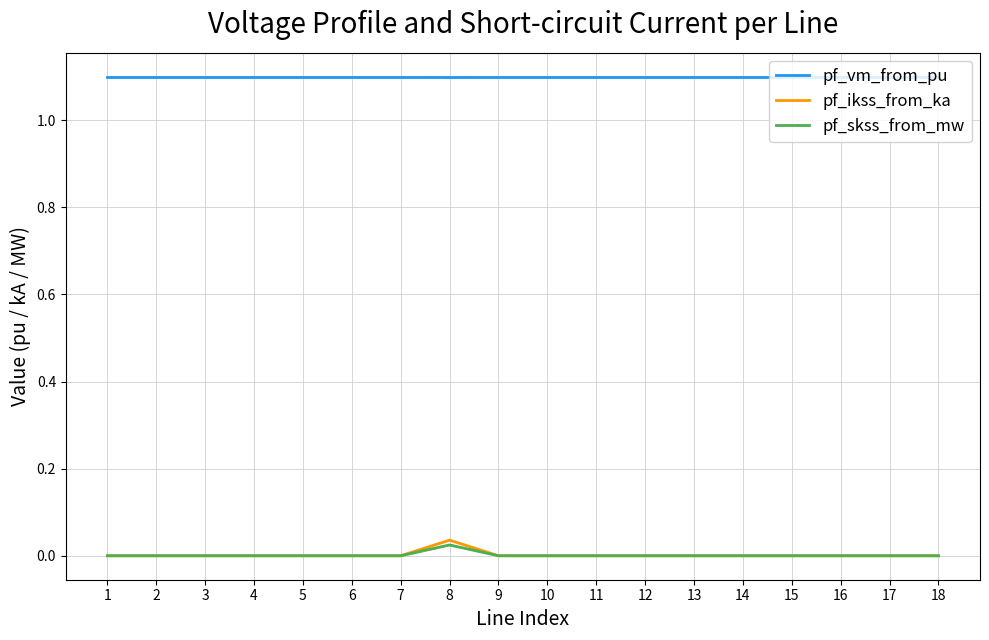

Is it true that pf_vm_from_pu equals 0.6 at 5?

False